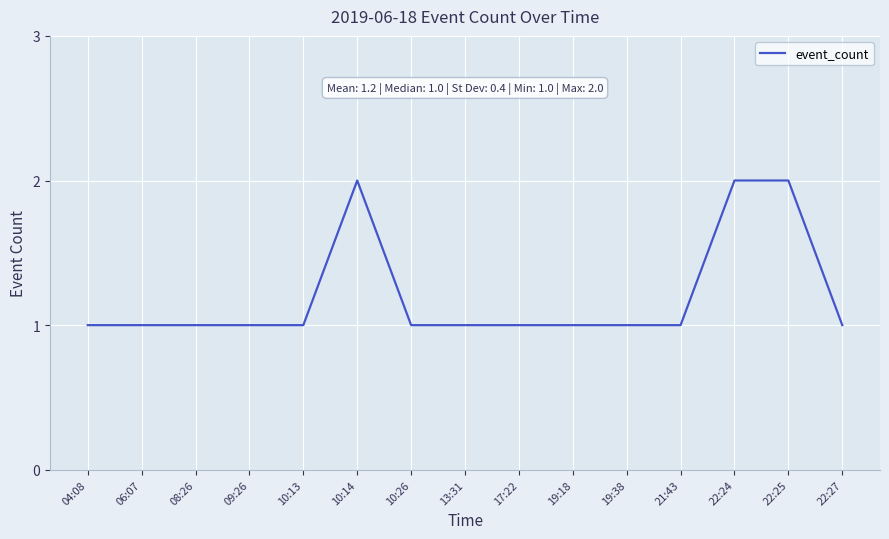

True or false: the data shows 1 at 09:26.

True